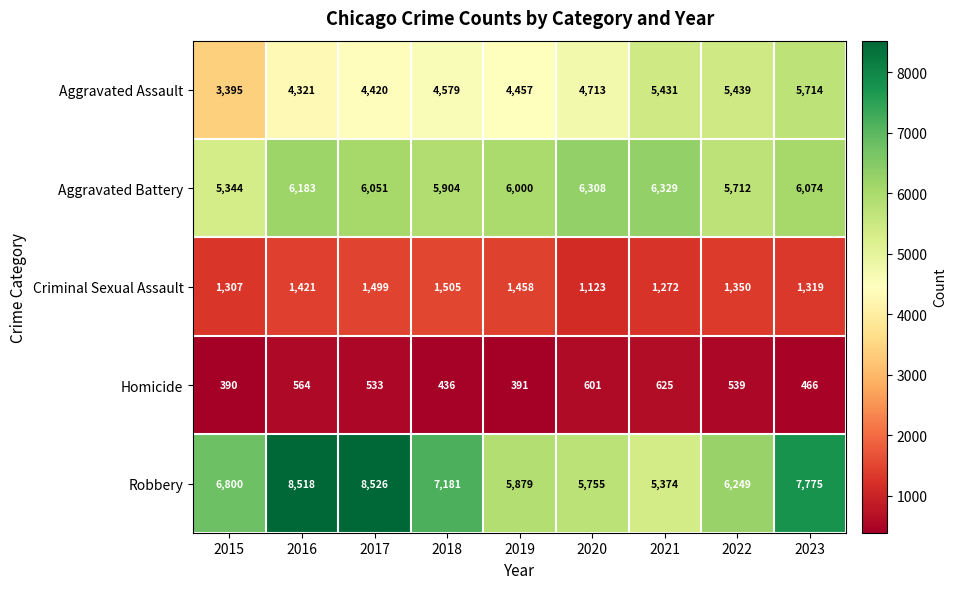

Read the Criminal Sexual Assault value at 2020.

1123